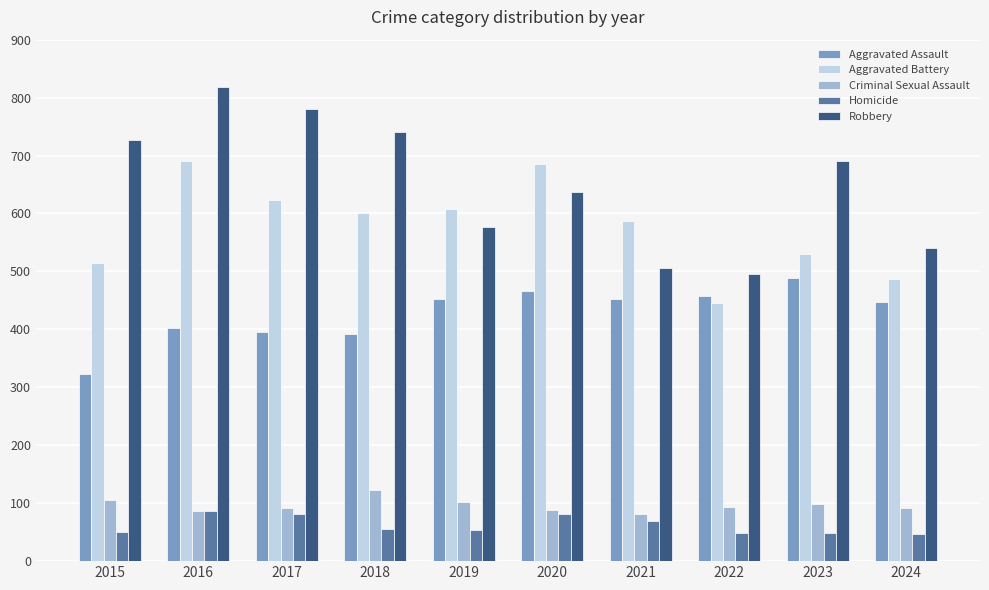

Between 2018 and 2024, which series saw the biggest shift?

Robbery